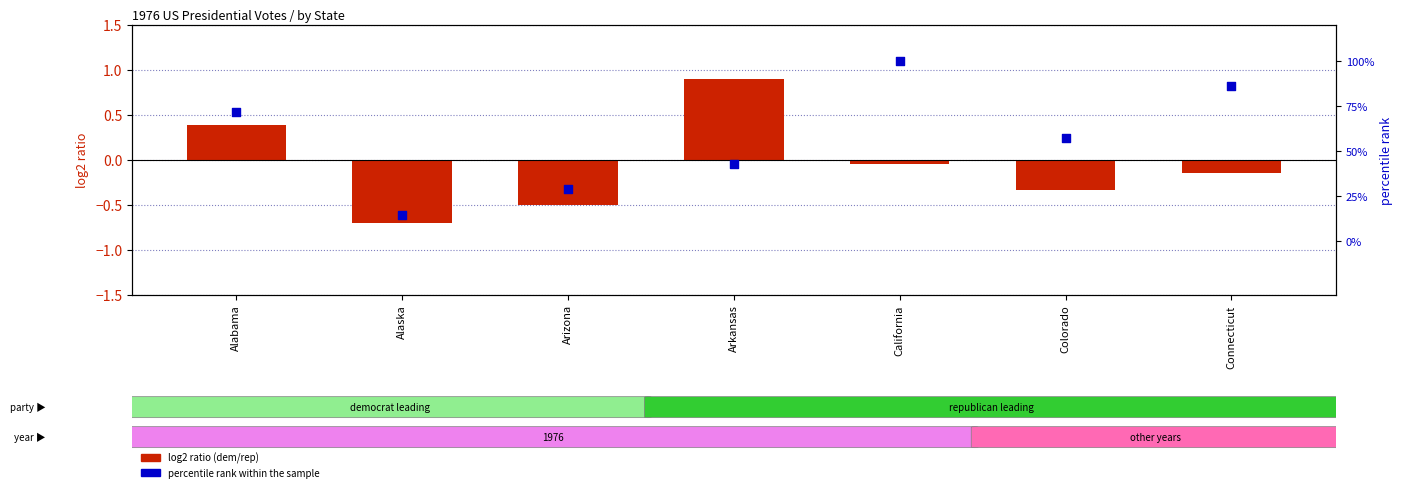

Which series contains the lowest Y value?

log2 ratio (dem/rep)